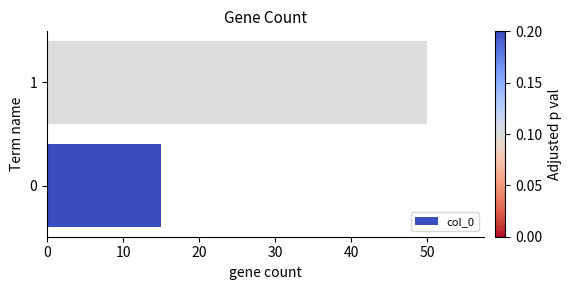

List the labels in order of value, smallest first.

0, 1